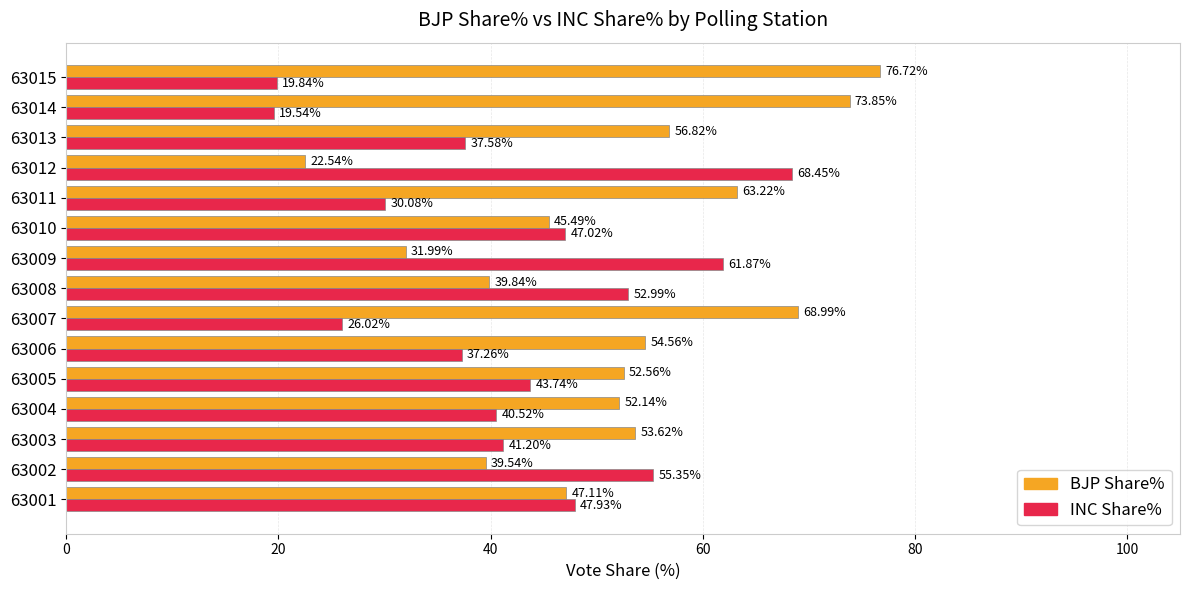

At how many categories does at least one series exceed 42?

15